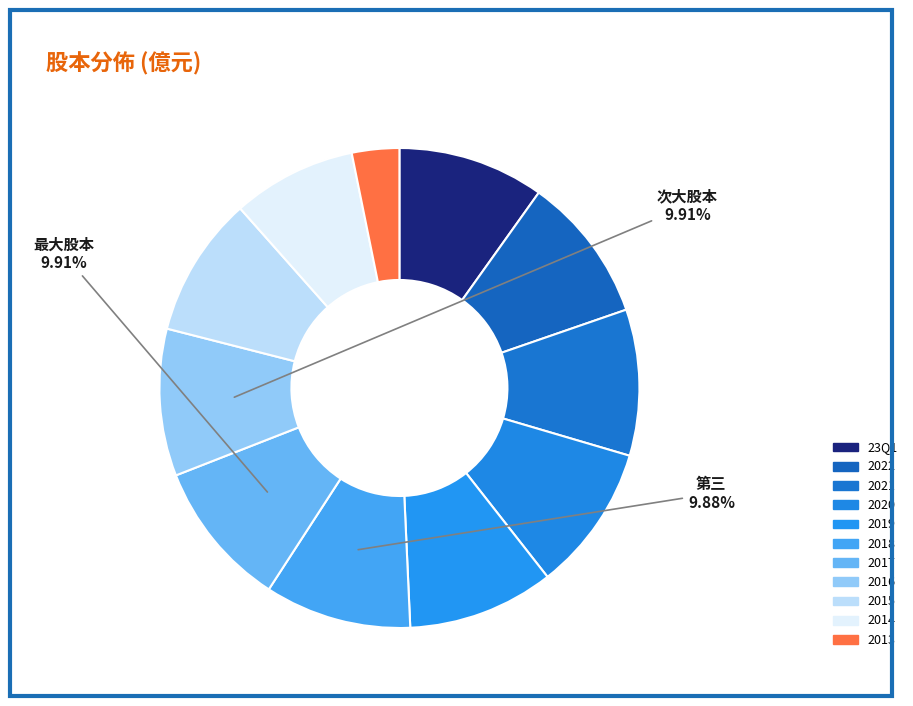

Combined, do 2013 and 2022 account for over 50%?

No